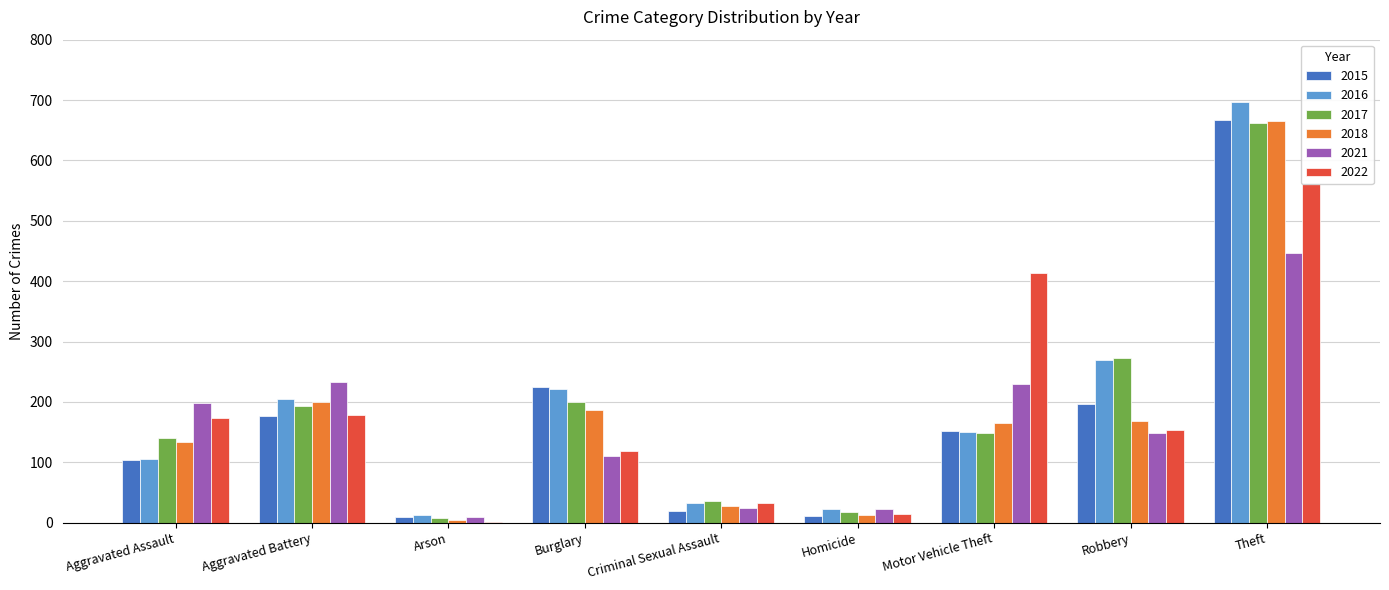

Rank the series at Aggravated Assault from highest to lowest value.

2021, 2022, 2017, 2018, 2016, 2015